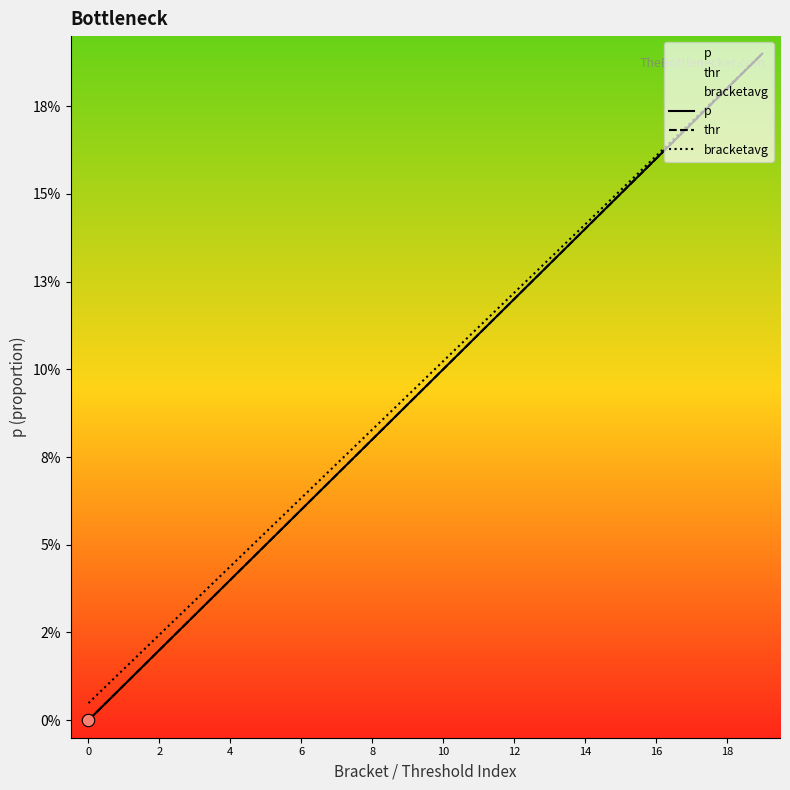

What is the total value across all series at 10?

0.2